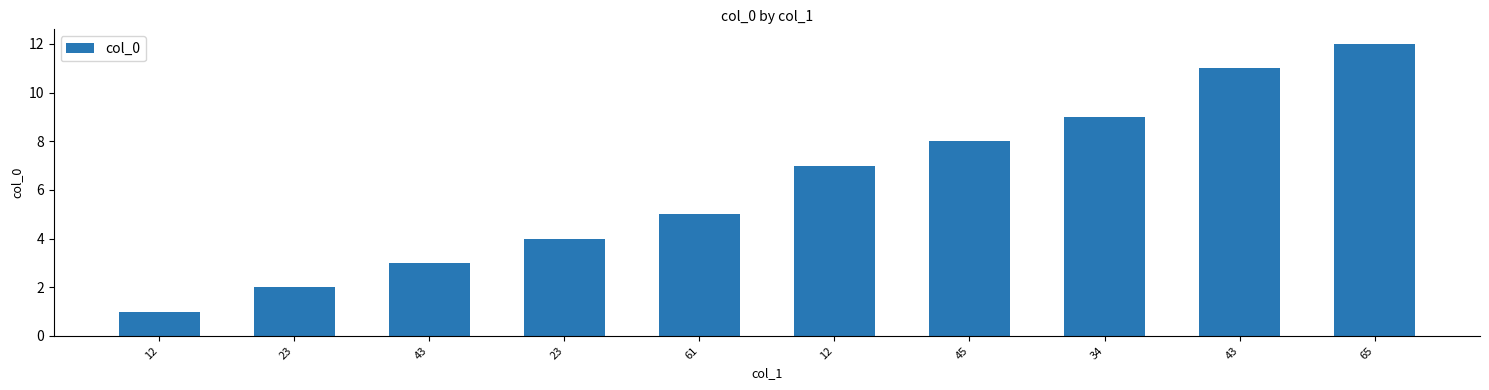

How many bars are there in total?

10